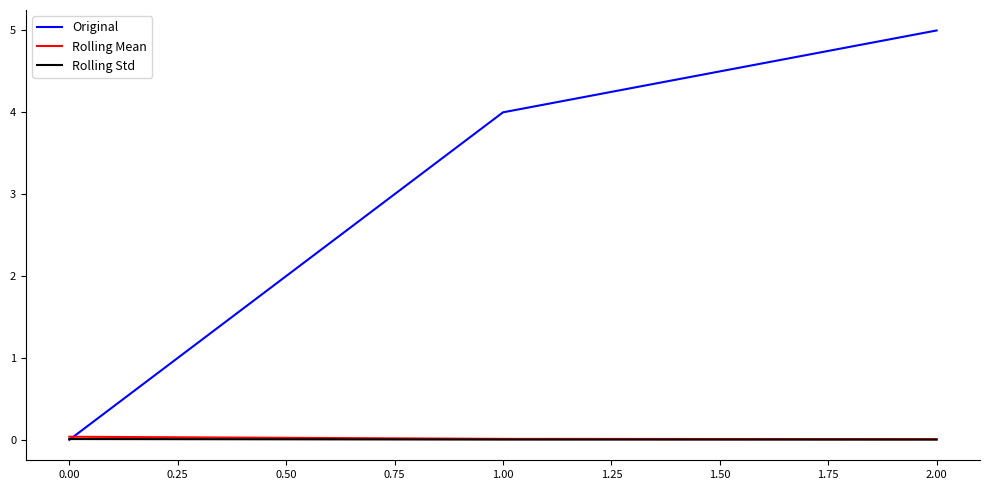

True or false: Original has a value of 3.0 at 2.00.

False